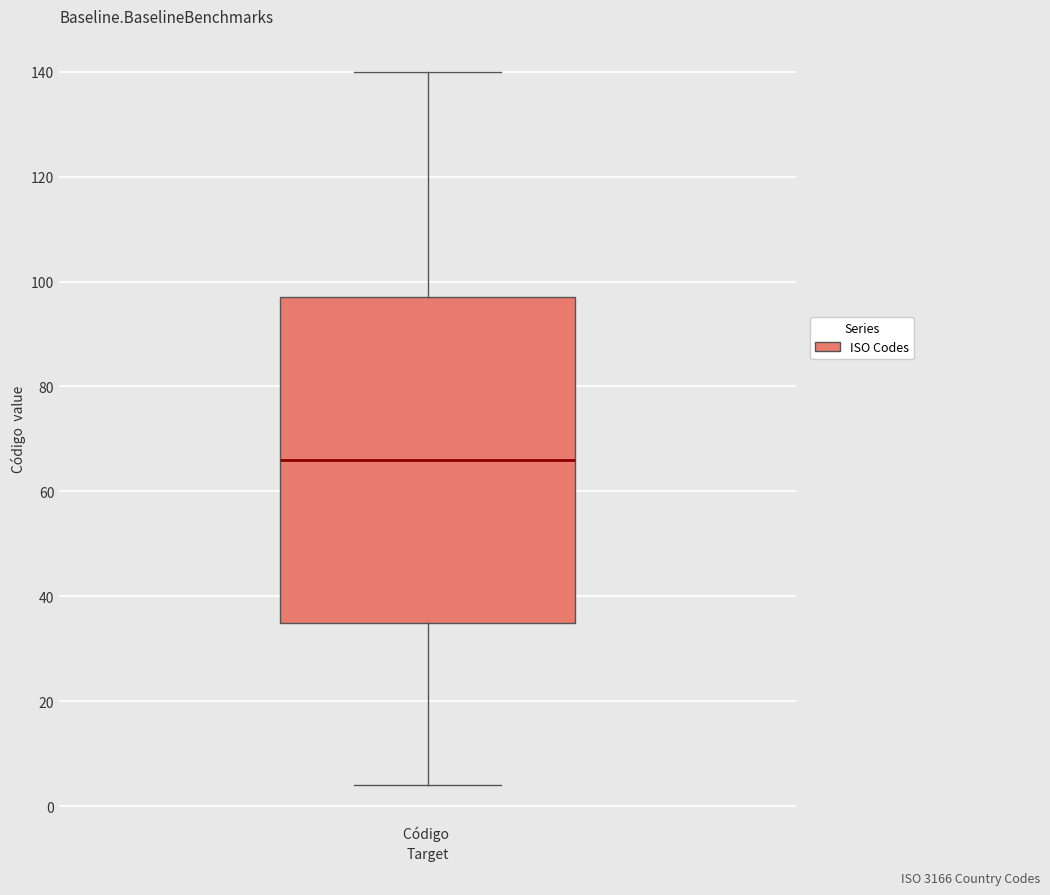

Where is the upper edge of the box for Código on the y-axis? The values are not printed on the chart, so give them approximately, as read against the axis.

98